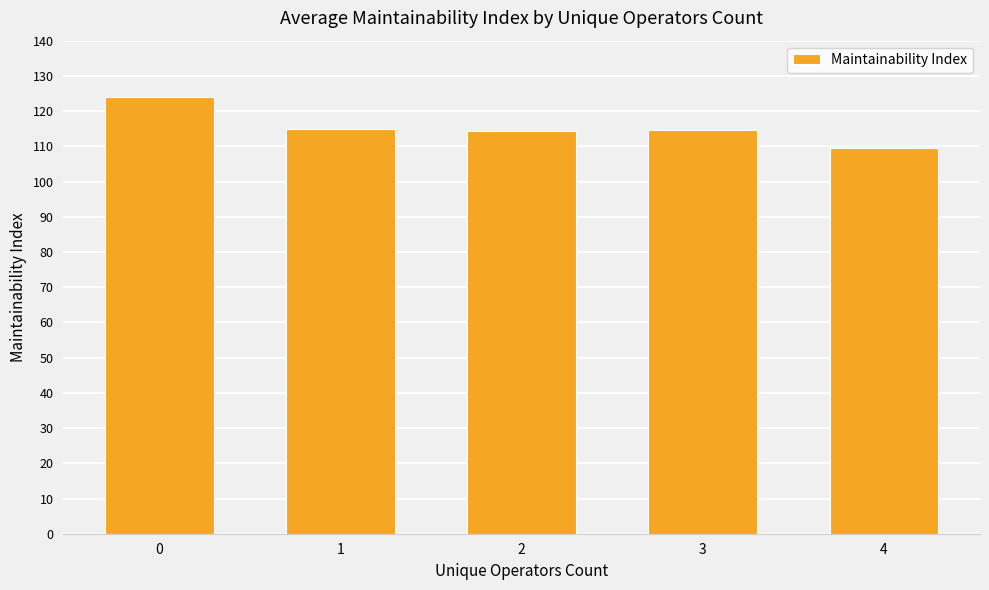

The value at 0 is 124.0. True or false?

True